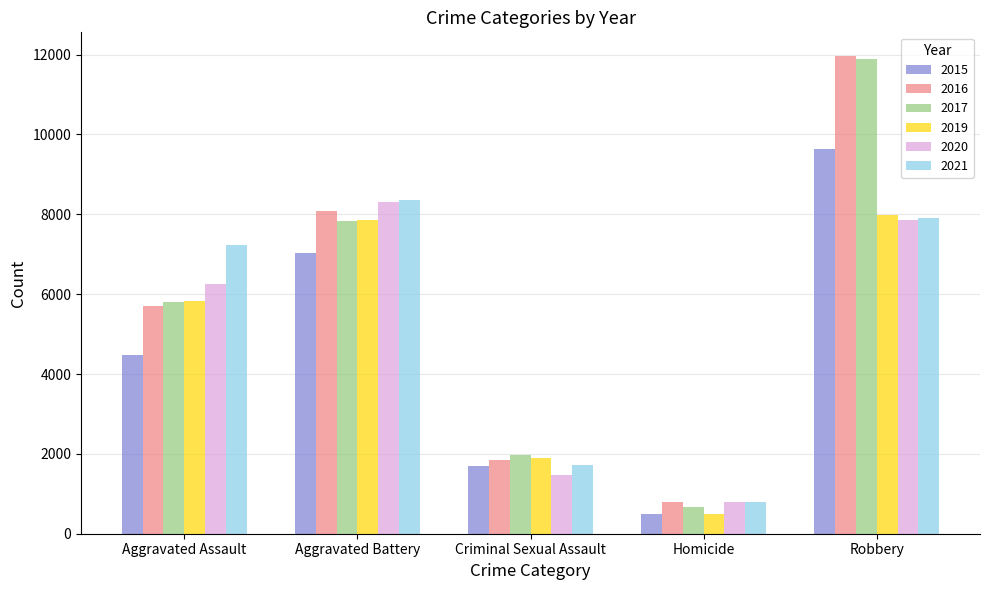

Reading left to right, what are all the values shown in this chart?

2015: 4480	7019	1688	496	9638
2016: 5712	8086	1844	786	11960
2017: 5793	7845	1963	672	11880
2019: 5841	7857	1903	499	7995
2020: 6263	8319	1476	787	7855
2021: 7242	8347	1714	804	7918